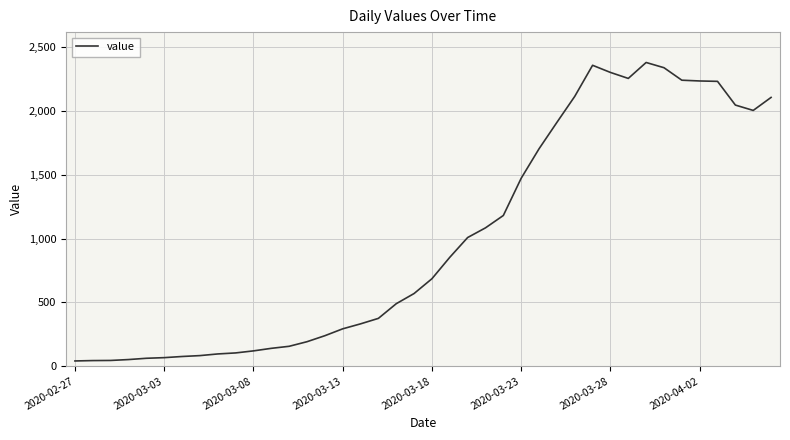

What is the average value?

1003